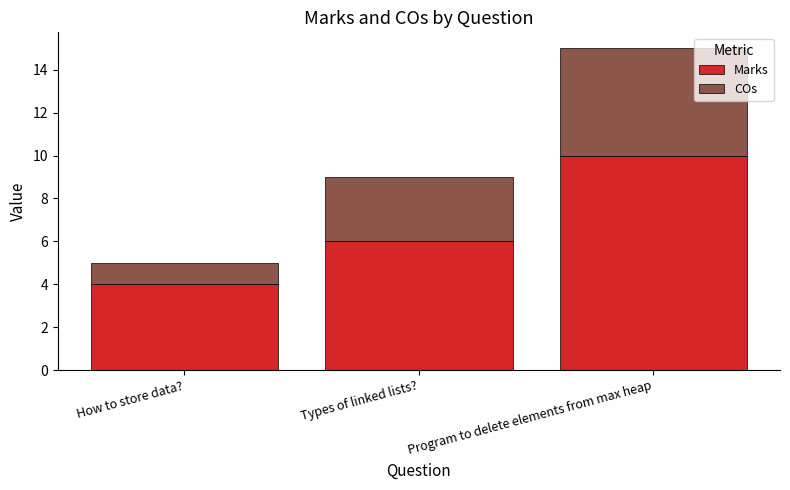

What is the total value across all series at How to store data??

5